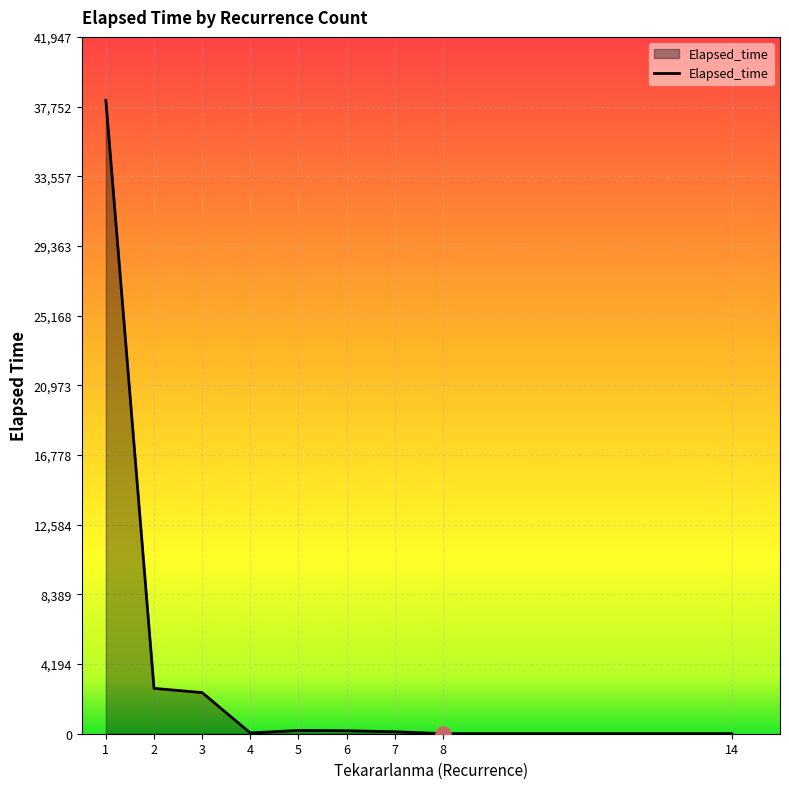

Is it true that the value at 3 is 2475?

True